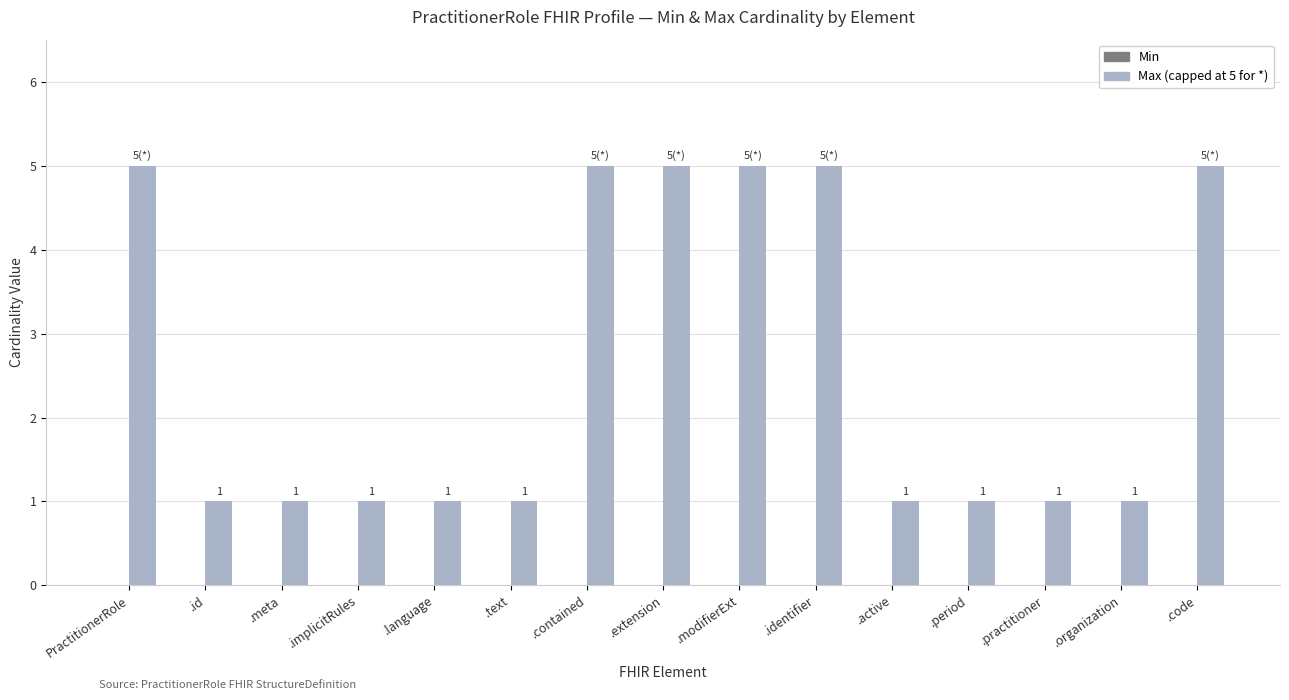

Does the chart contain stacked bars?

No